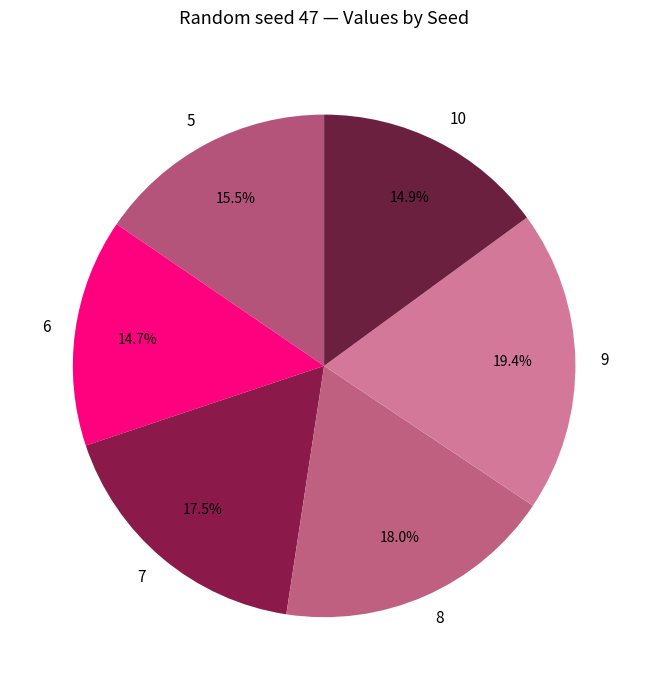

What percentage is the 8 slice, to the nearest percent?

18%